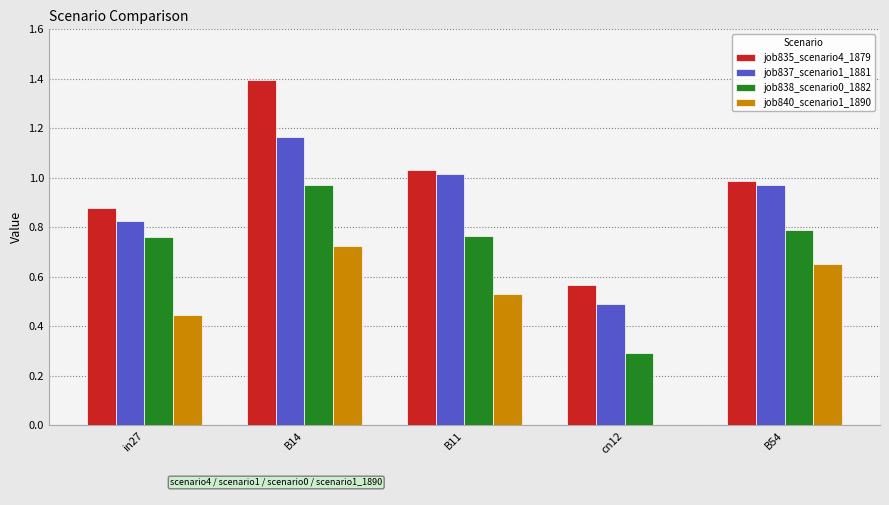

What is the sum of all job837_scenario1_1881 values?

4.5